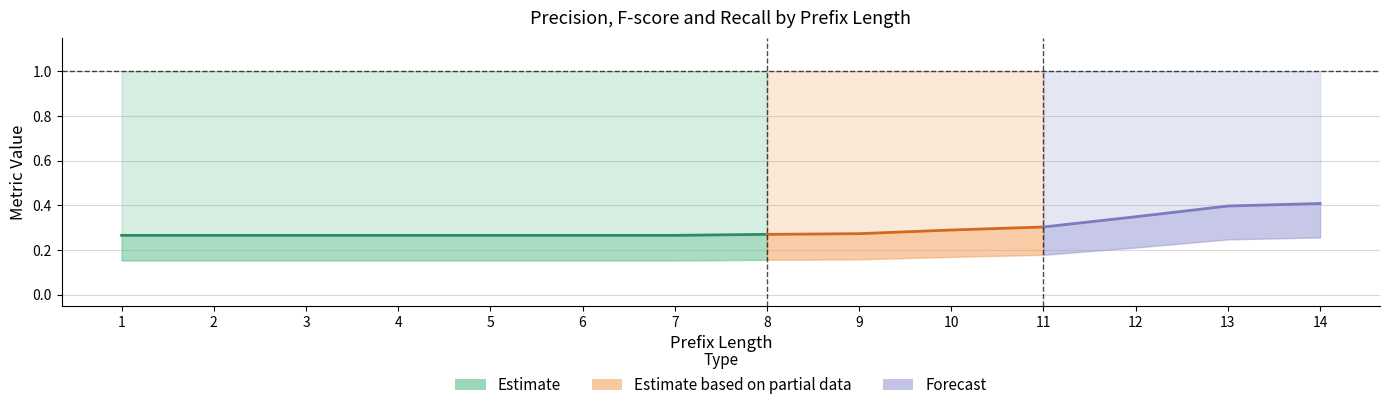

Reading right to left, list all the values displayed in this chart.

precision: 0.3	0.2	0.2	0.2	0.2	0.2	0.2	0.2	0.2	0.2	0.2	0.2	0.2	0.2
fscore: 0.4	0.4	0.3	0.3	0.3	0.3	0.3	0.3	0.3	0.3	0.3	0.3	0.3	0.3
recall: 1.0	1.0	1.0	1.0	1.0	1.0	1.0	1.0	1.0	1.0	1.0	1.0	1.0	1.0